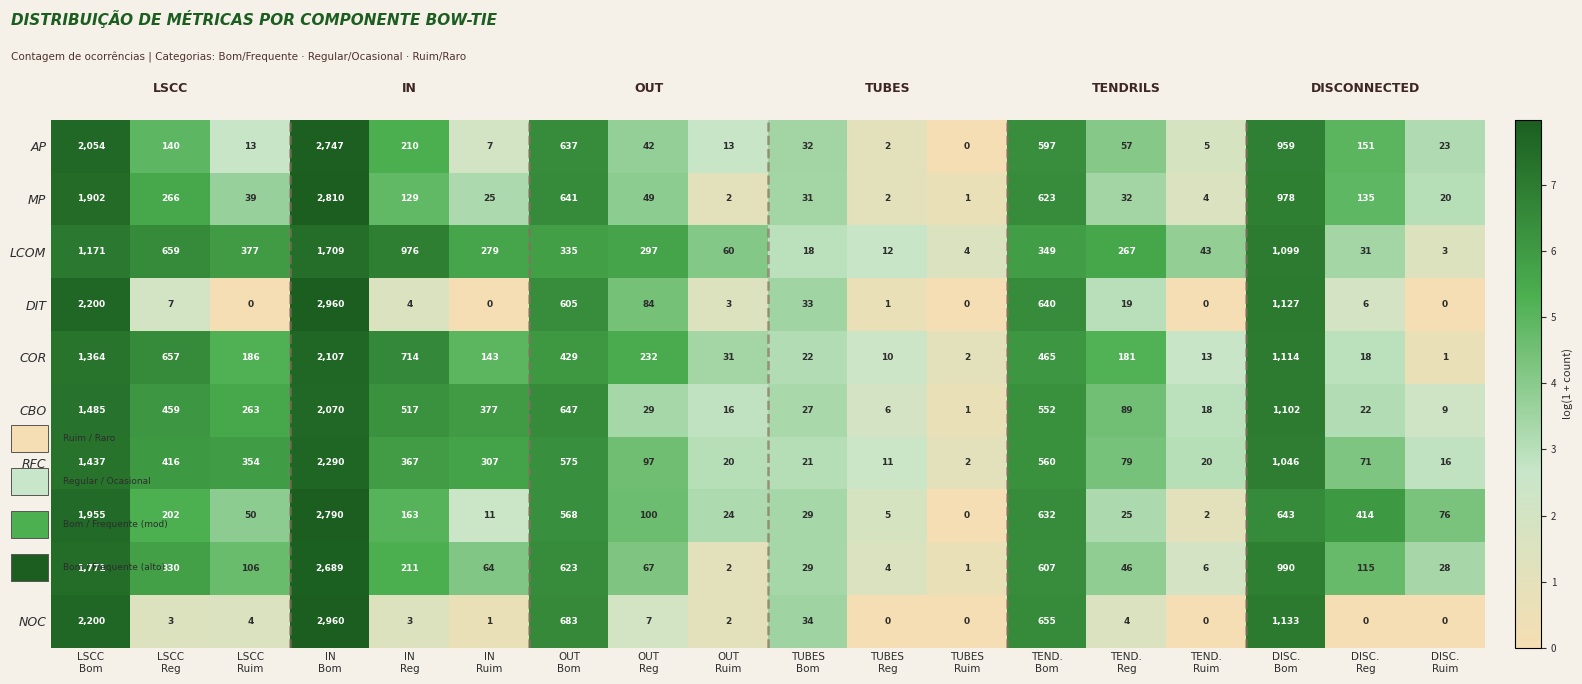

What is the sum of all AP values?

7689